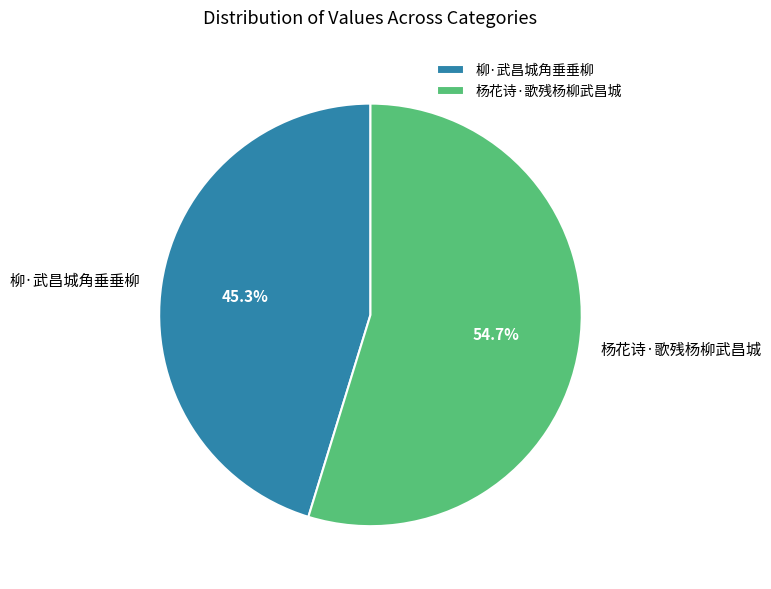

How many segments does this pie chart have?

2